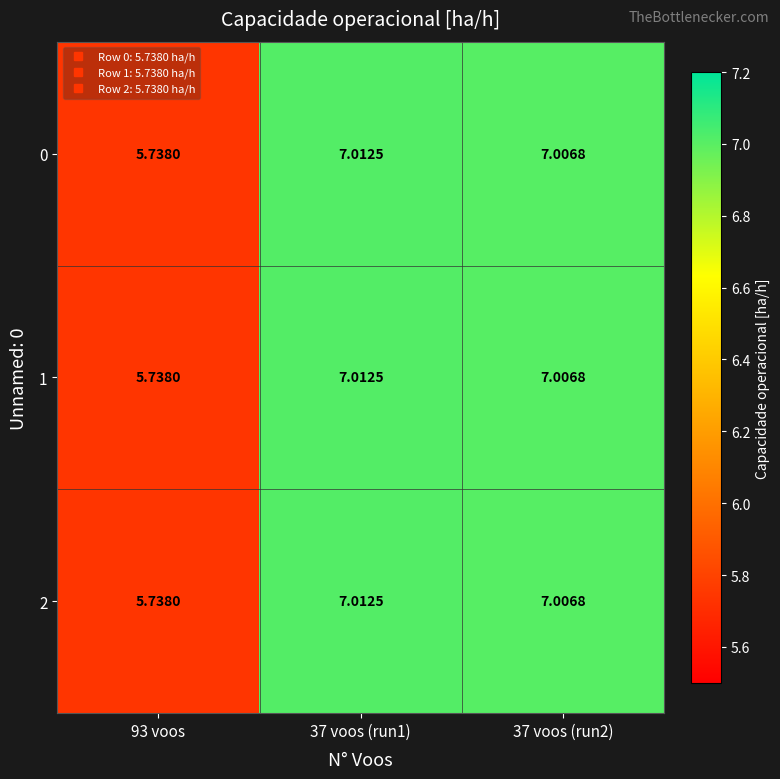

How many values in the 2 series exceed 7?

2